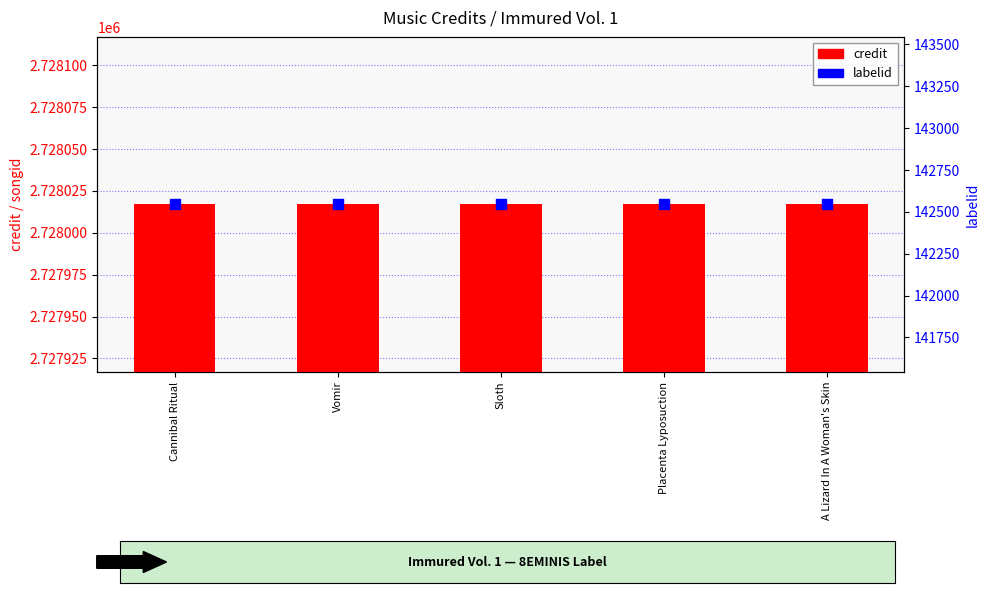

Is the value of labelid at Placenta Lyposuction greater than the value of credit at Vomir?

No